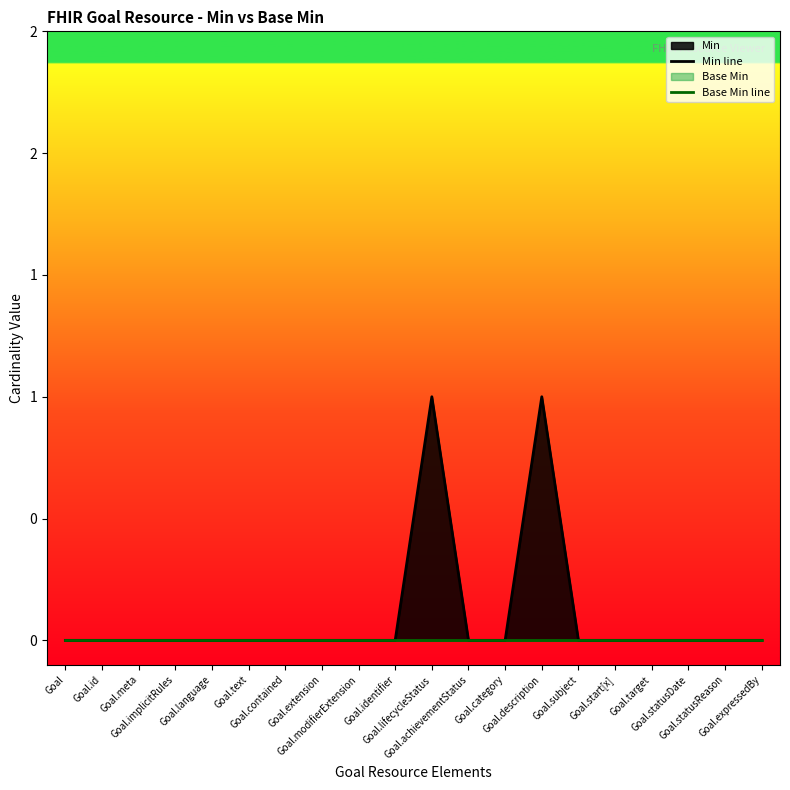

The value of Min line at Goal.category is -1. True or false?

False